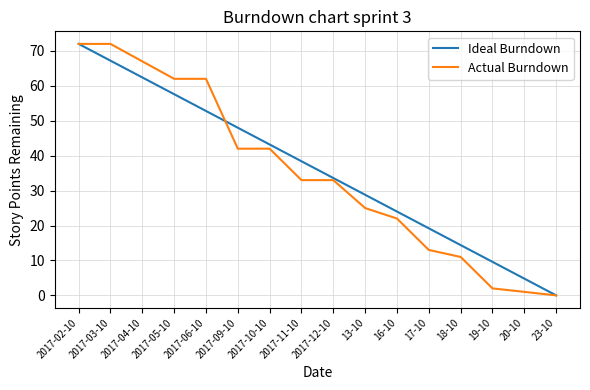

Is it true that Actual Burndown equals 36.1 at 2017-04-10?

False